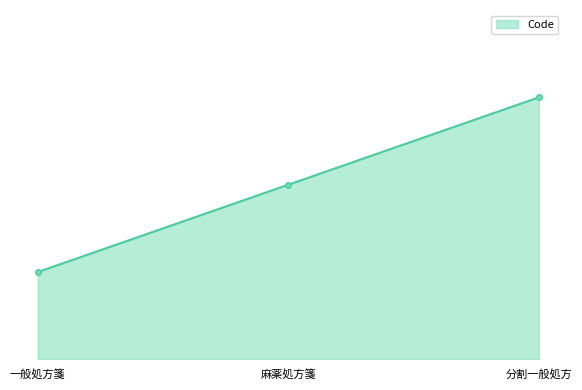

Rank the categories by value from highest to lowest.

分割一般処方, 麻薬処方箋, 一般処方箋